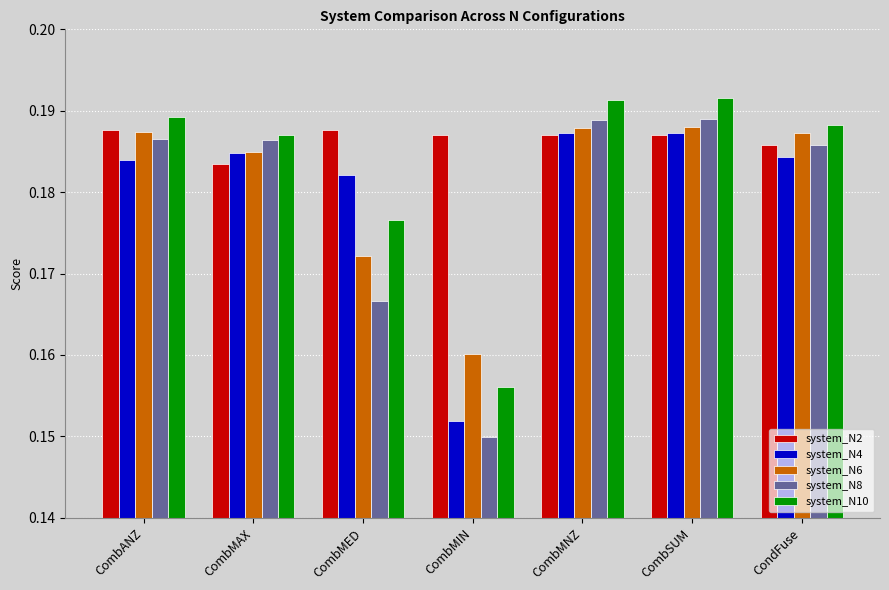

Which series has the largest range (max minus min)?

system_N8